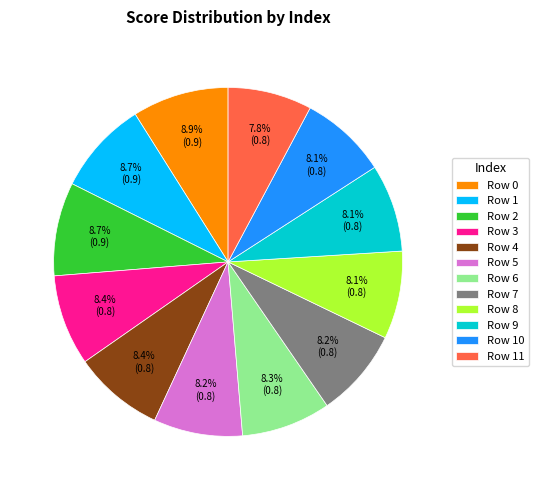

Count the number of slices in the pie.

12